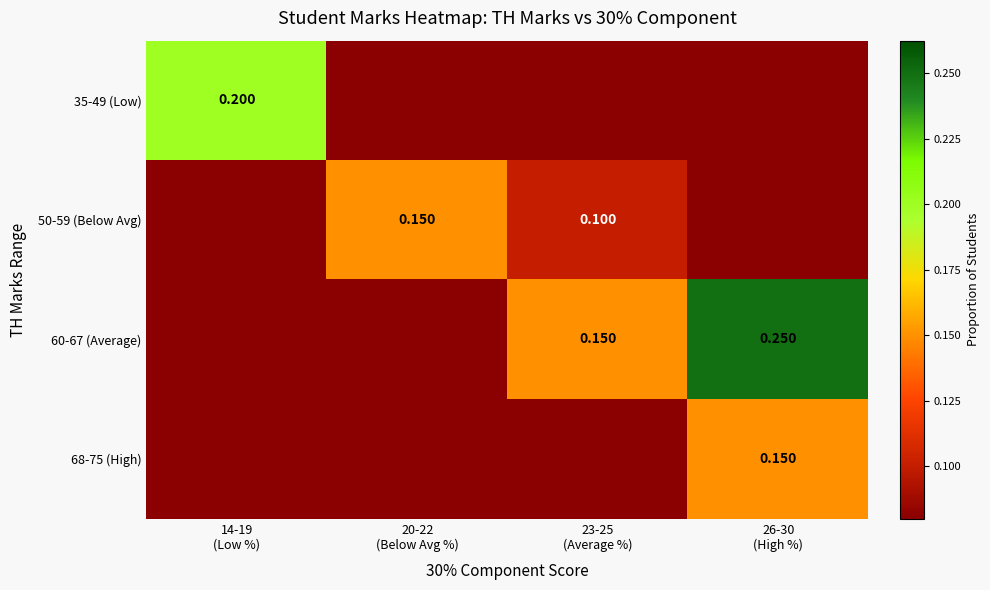

At how many categories does at least one series exceed 0?

4